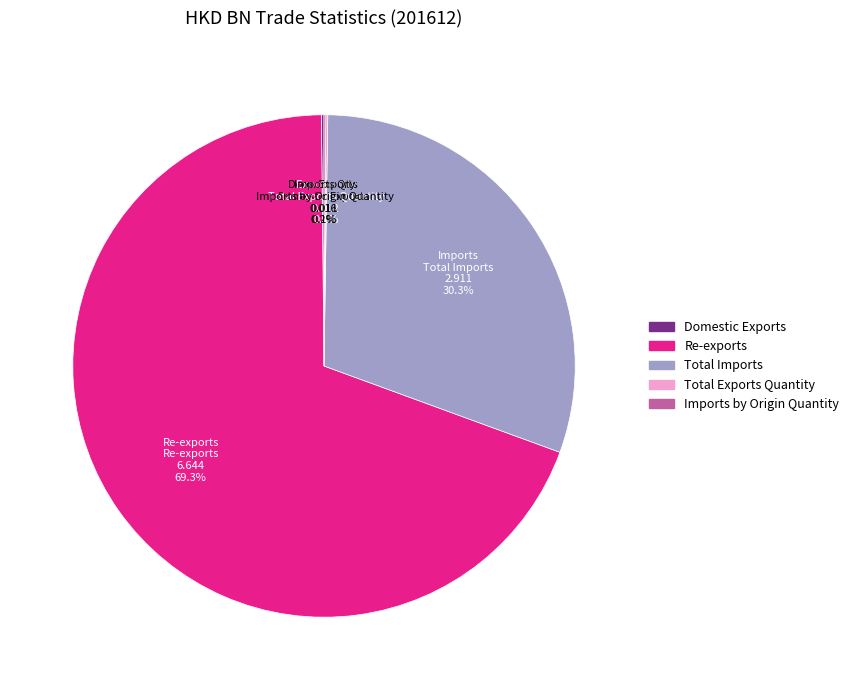

What percentage is the Re-exports slice, to the nearest percent?

69%